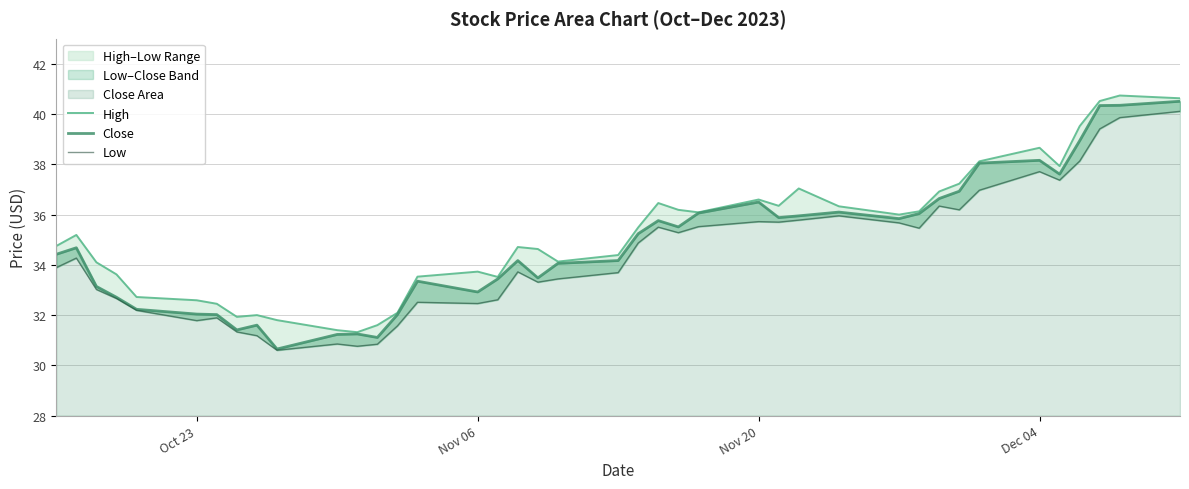

True or false: High and Close cross at least once.

False